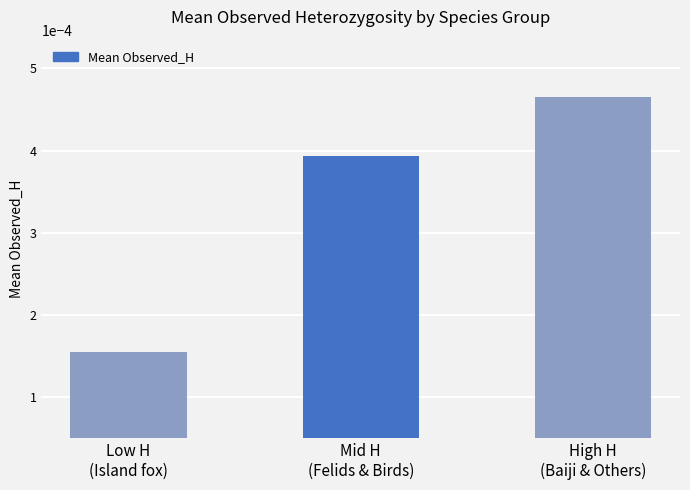

Count the values in the range 0 to 1.

3